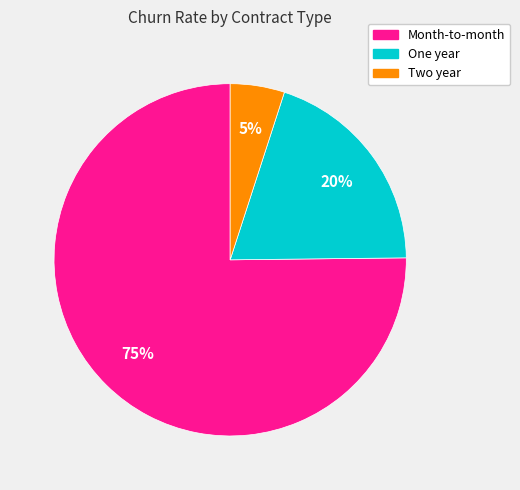

What percentage is the Two year slice, to the nearest percent?

5%